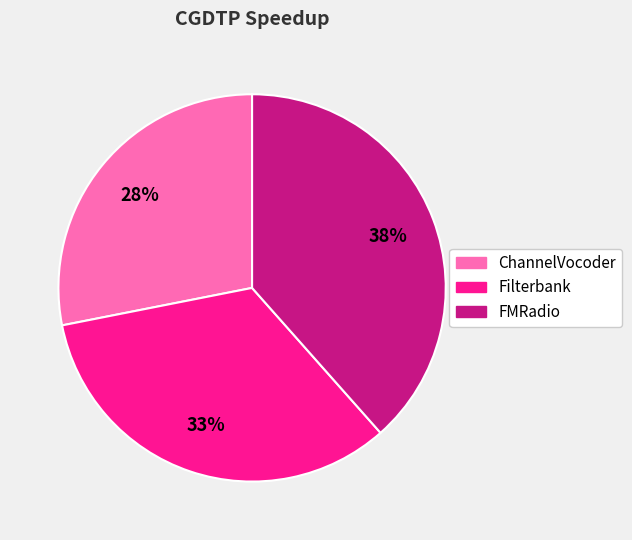

True or false: Filterbank accounts for 42% of the total.

False